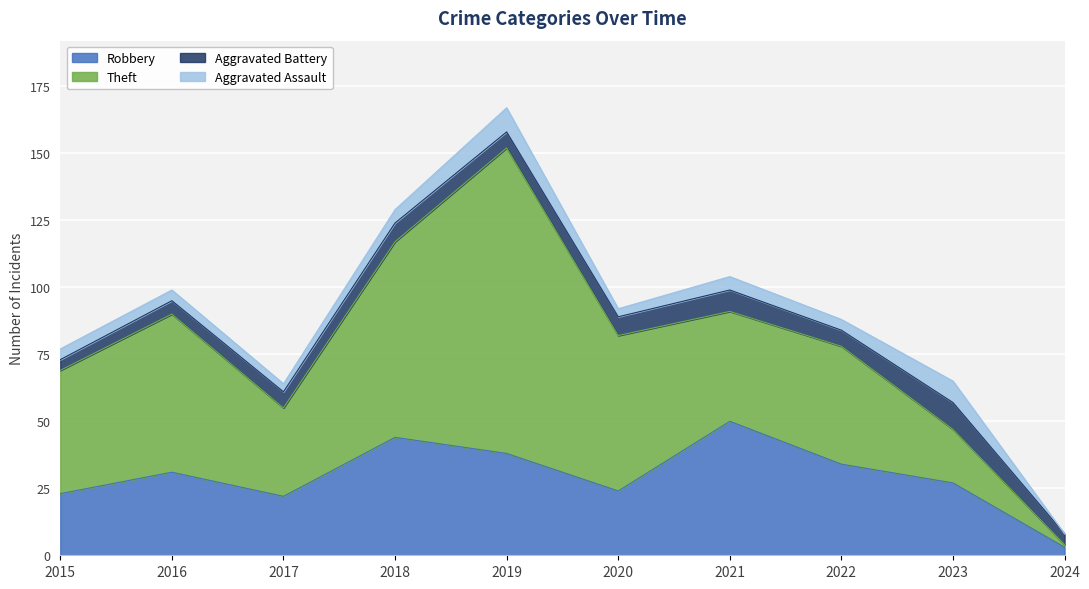

At how many categories does at least one series exceed 23?

9